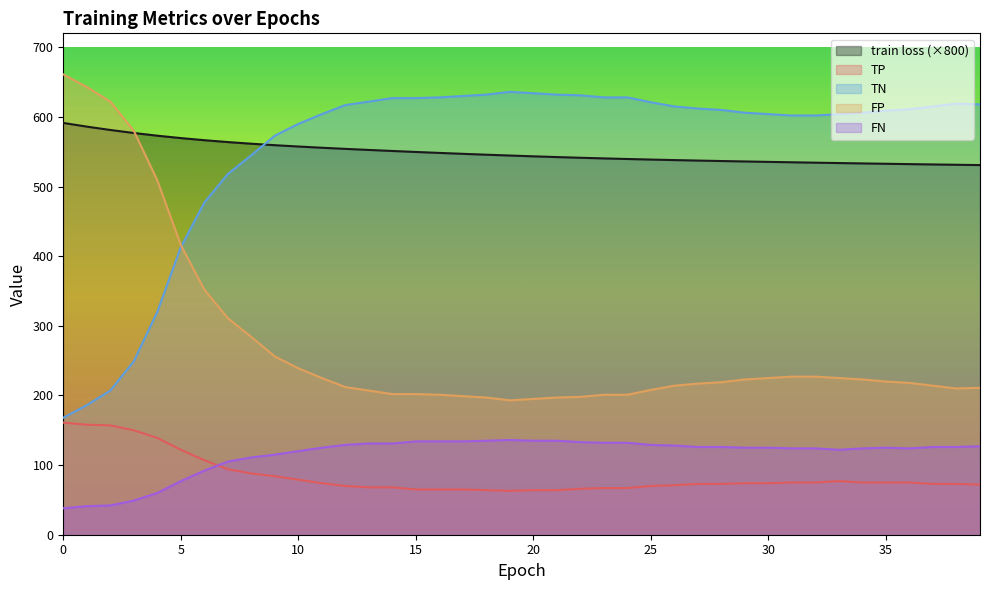

True or false: FN and FP cross at least once.

False